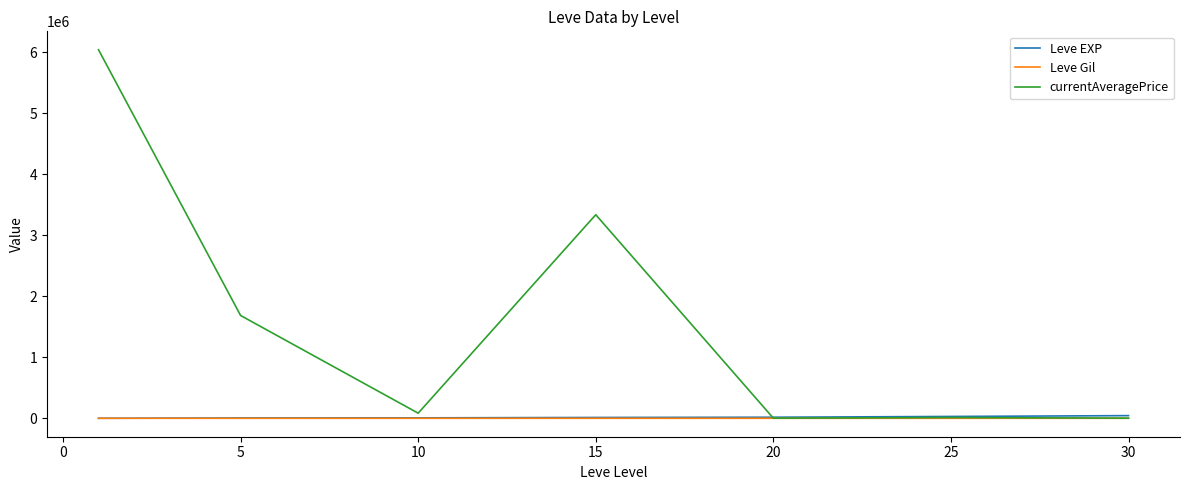

True or false: Leve Gil and Leve EXP intersect in this chart.

False